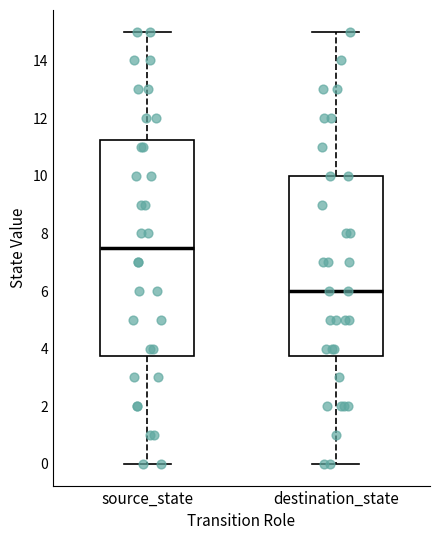

Reading left to right, transcribe this box plot: for each box, give where its median line is, the range the box spans, and where its two whiskers end, as read against the y-axis. The values are not printed on the chart, so give them approximately, as read against the axis.

source_state: median 7.6, box 3.8 to 11.2, whiskers 0.0 to 15.0
destination_state: median 6.0, box 3.8 to 10.0, whiskers 0.0 to 15.0